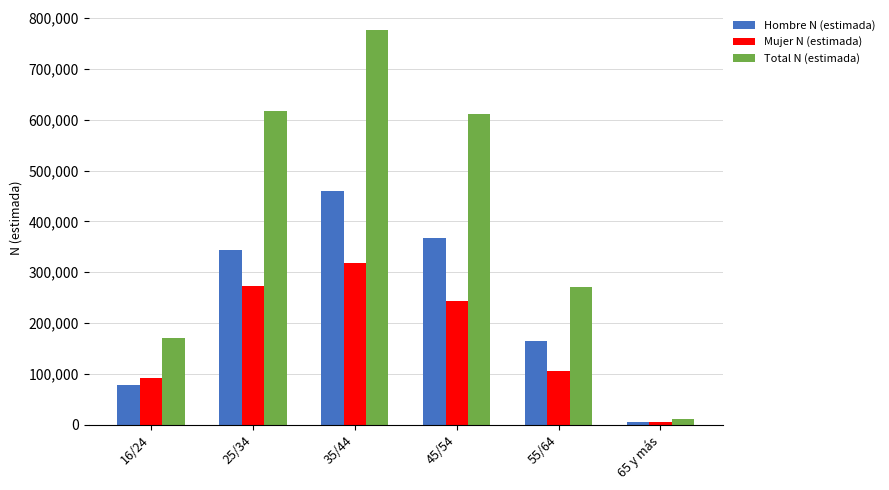

What is the value of the Hombre N (estimada) bar at the 2nd from the left?

344185